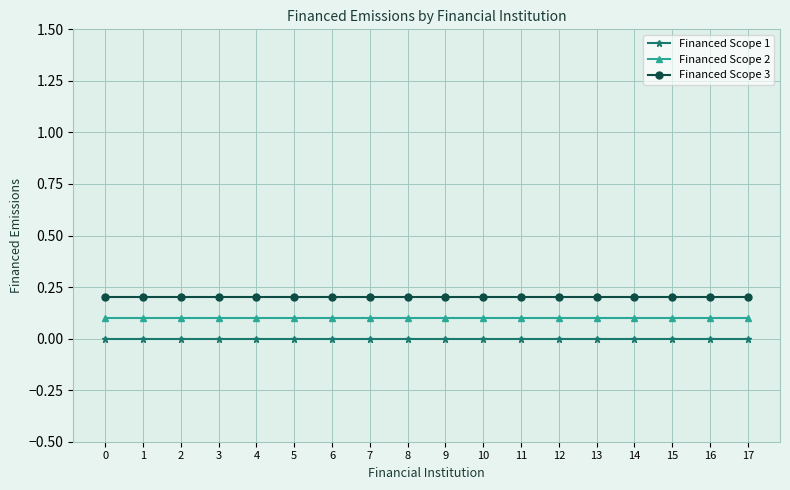

True or false: Financed Scope 2 and Financed Scope 3 cross at least once.

False